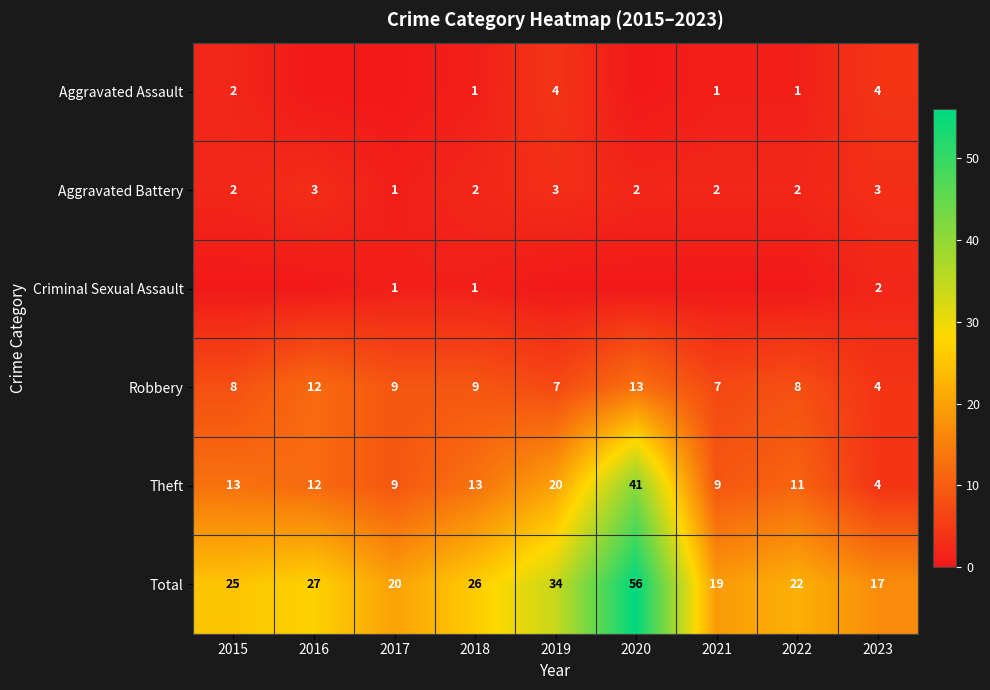

Read the Aggravated Battery value at 2021.

2